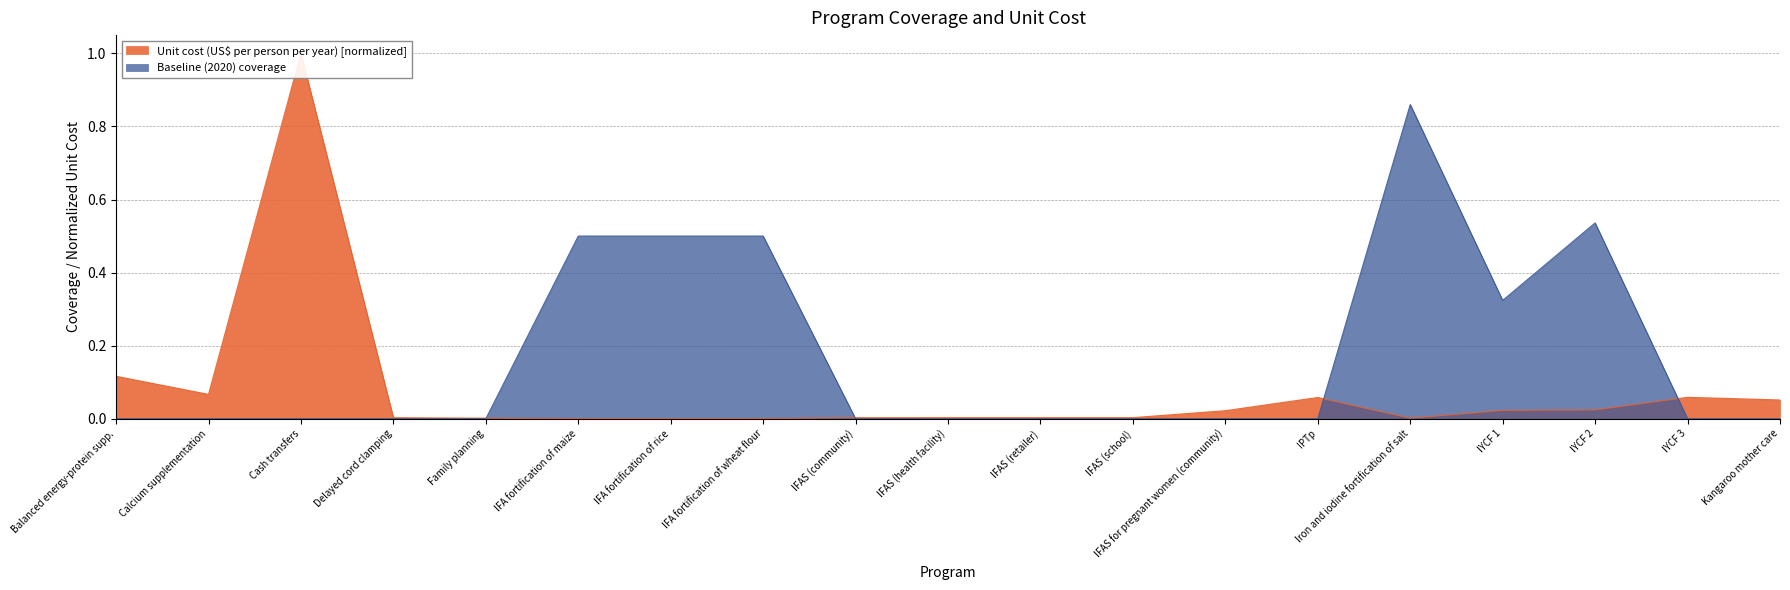

The Baseline (2020) coverage series shows -0.6 at Kangaroo mother care. True or false?

False